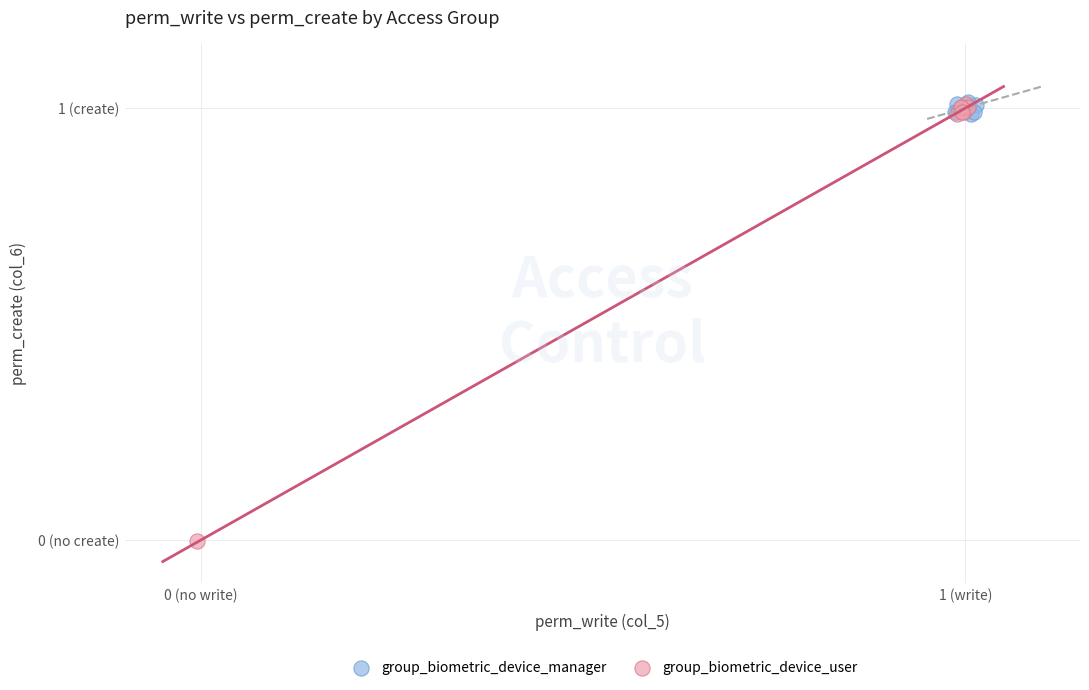

Which series contains the lowest Y value?

group_biometric_device_user